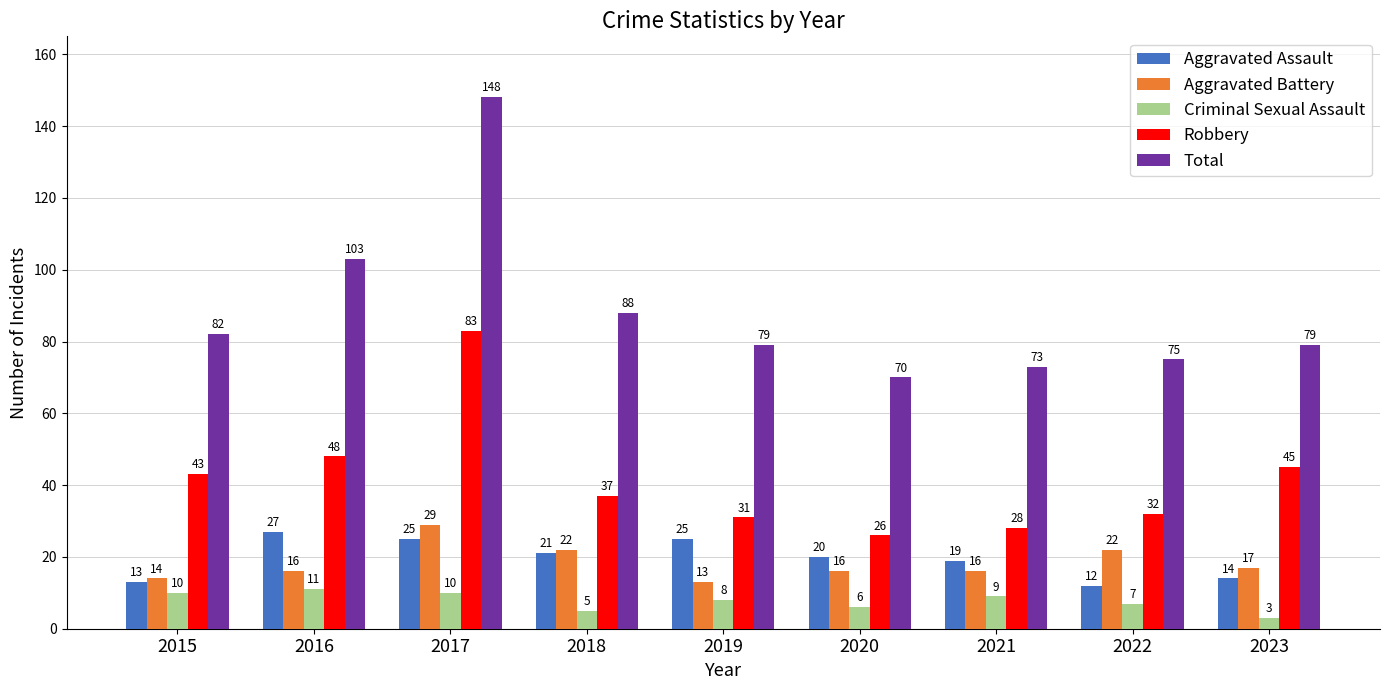

At how many categories does at least one series exceed 90?

2